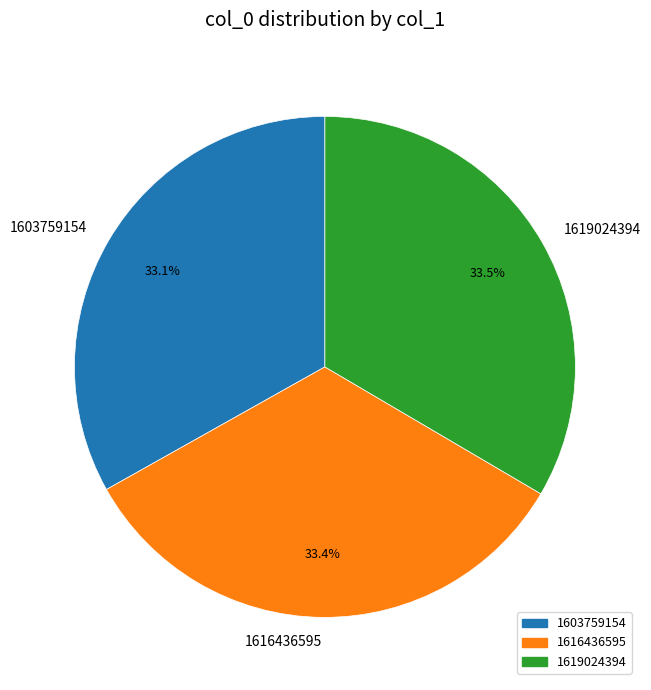

What is the ratio of the value at 1619024394 to the value at 1603759154?

1.0